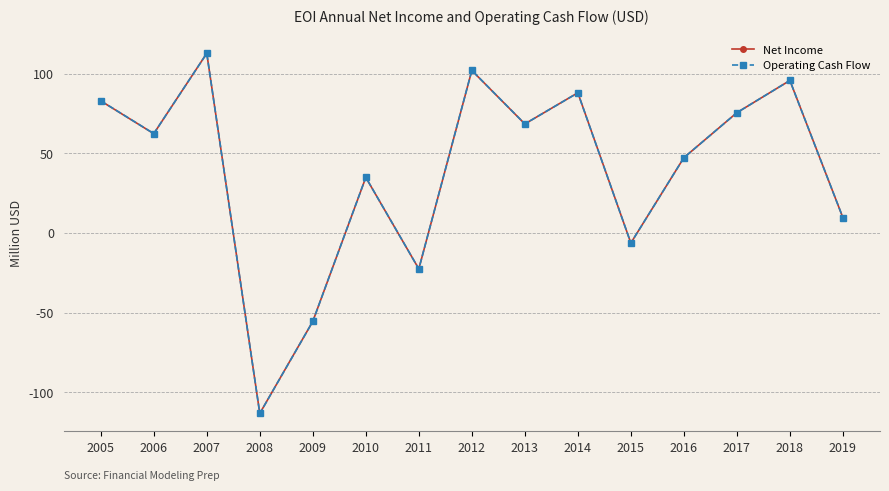

At which category does Net Income reach its first local valley?

2006